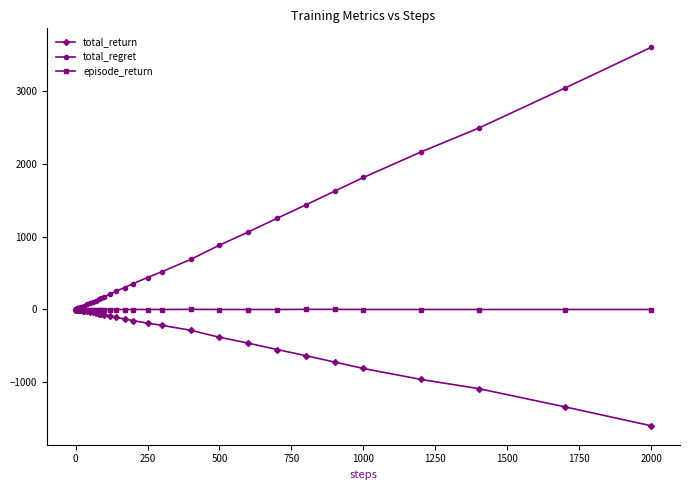

What is the sum of all episode_return values?

-28